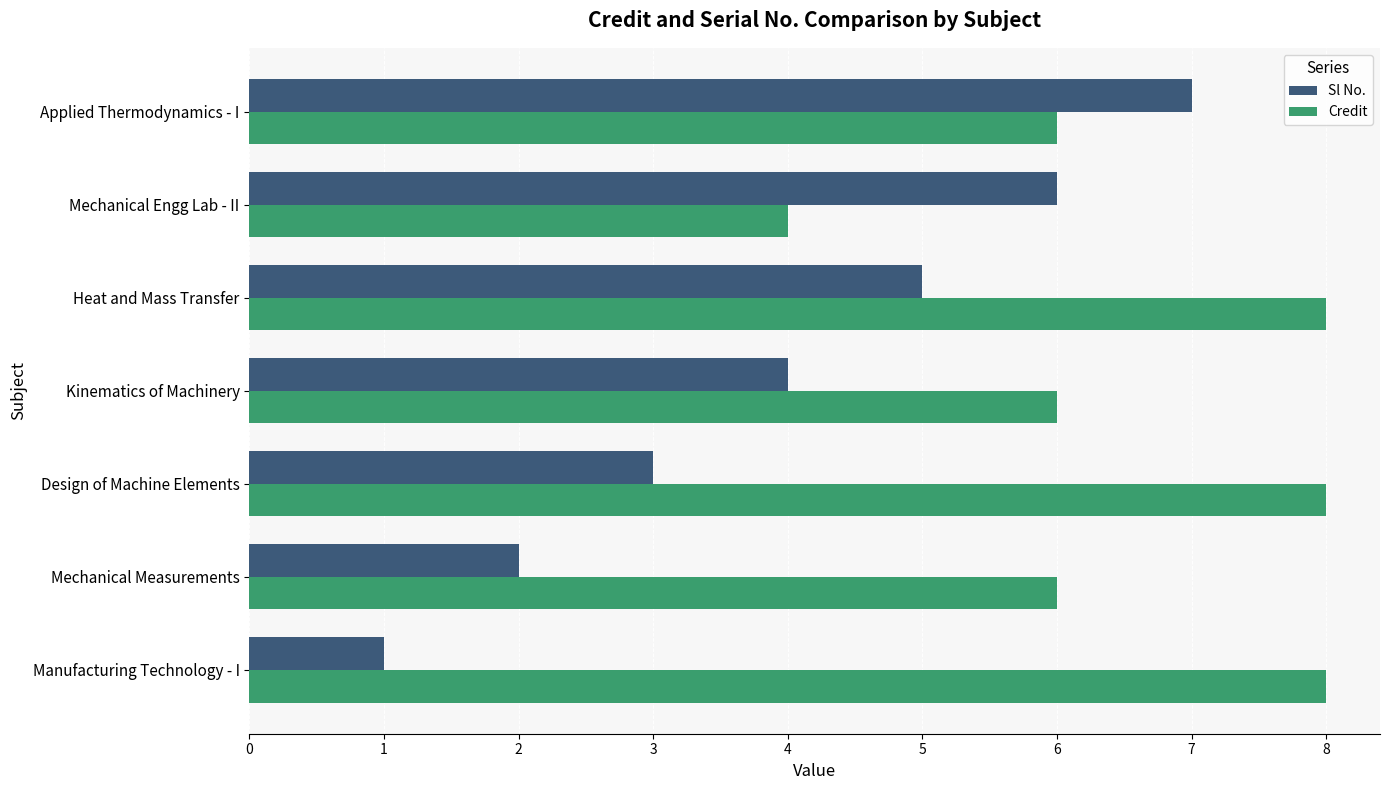

What is the sum of all Credit values?

46